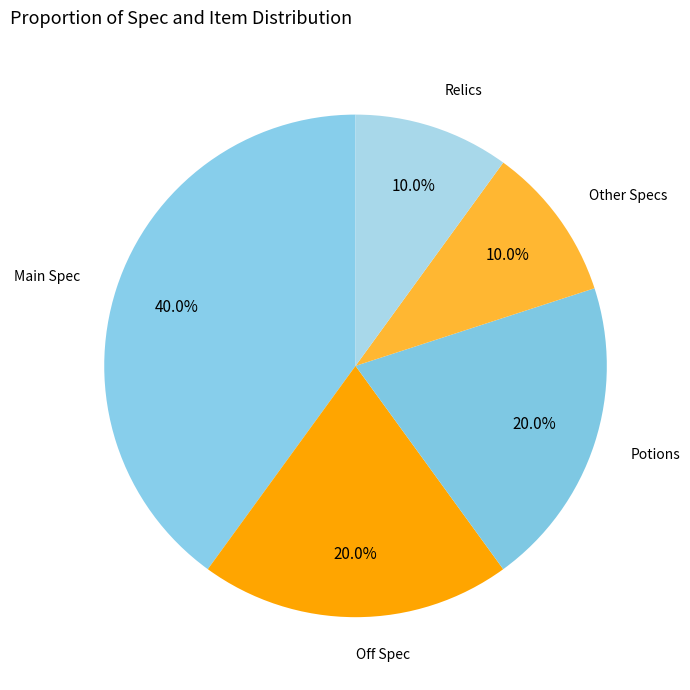

Is there a majority slice in this chart?

No